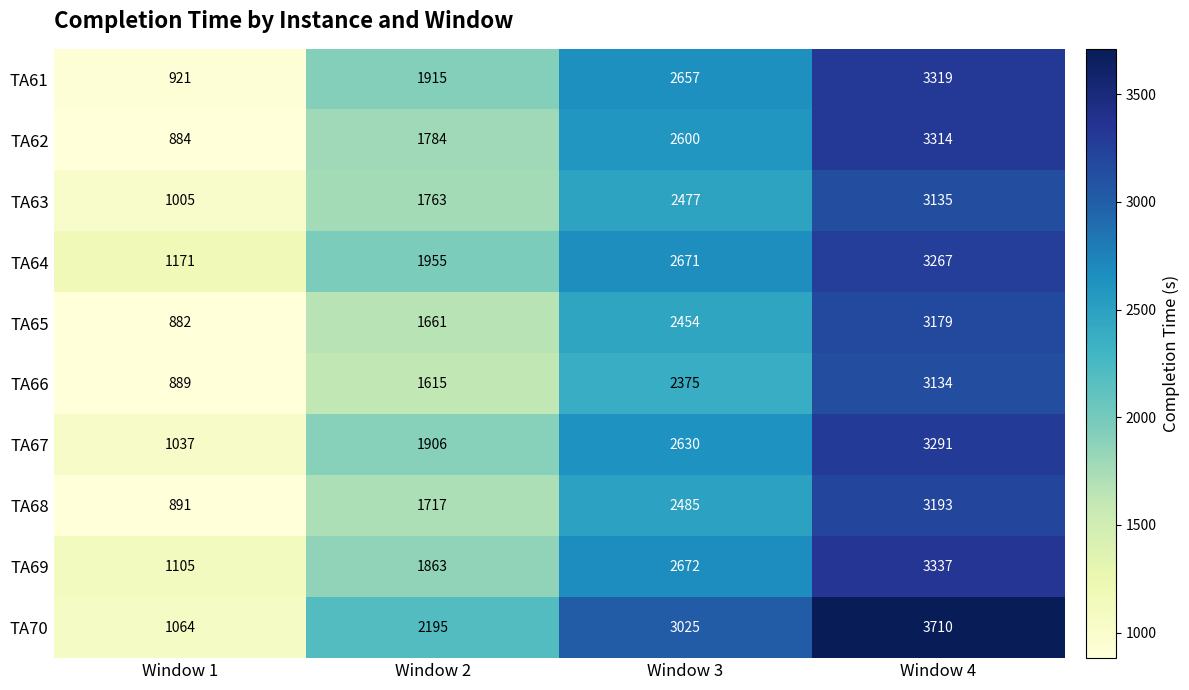

Which series has the largest total across all categories?

TA70